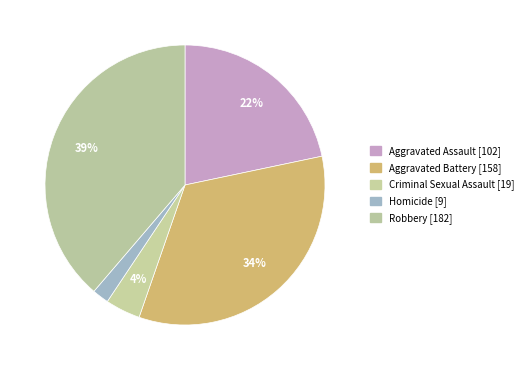

To the nearest percent, what percentage of the pie is Aggravated Battery?

34%